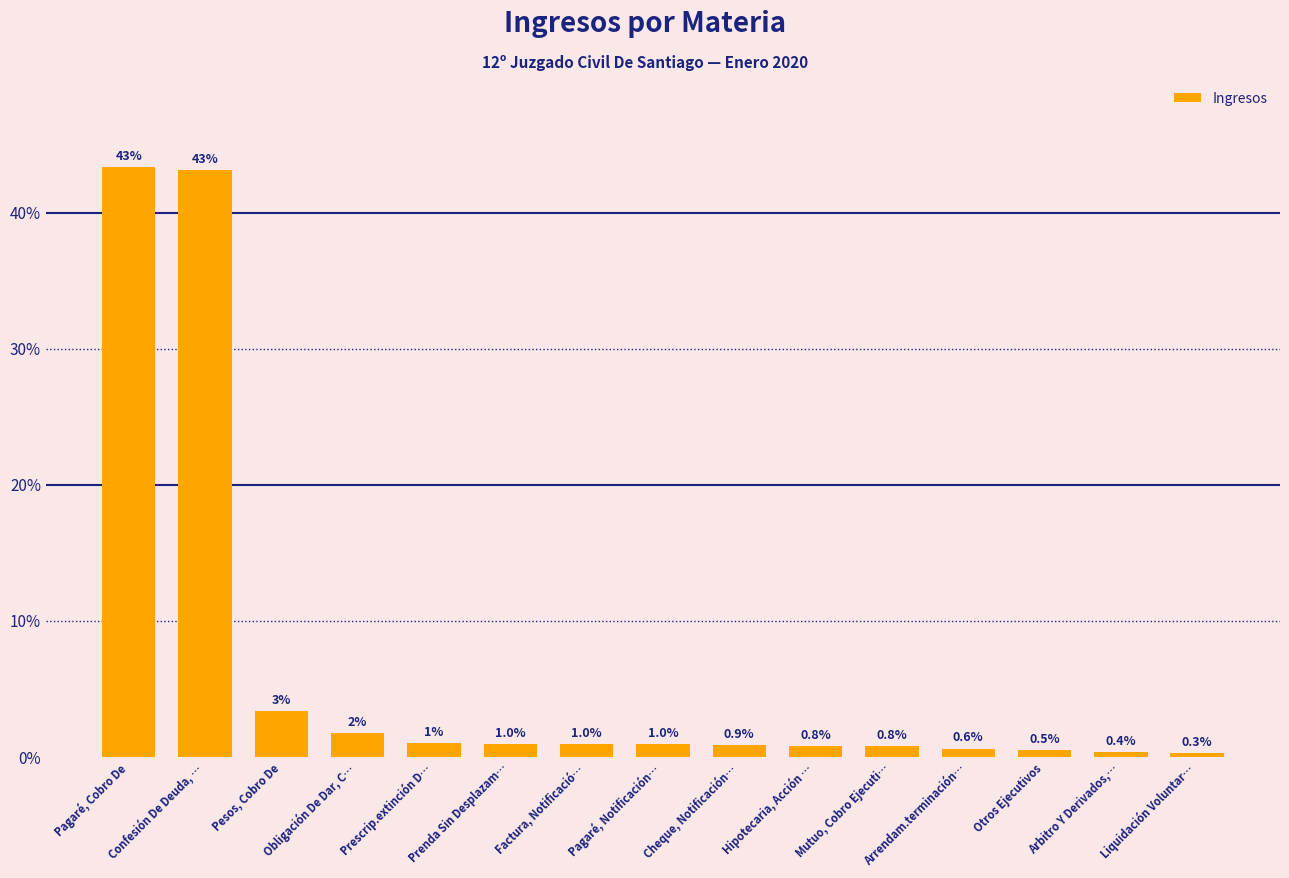

What is the sum of all values?

100.0